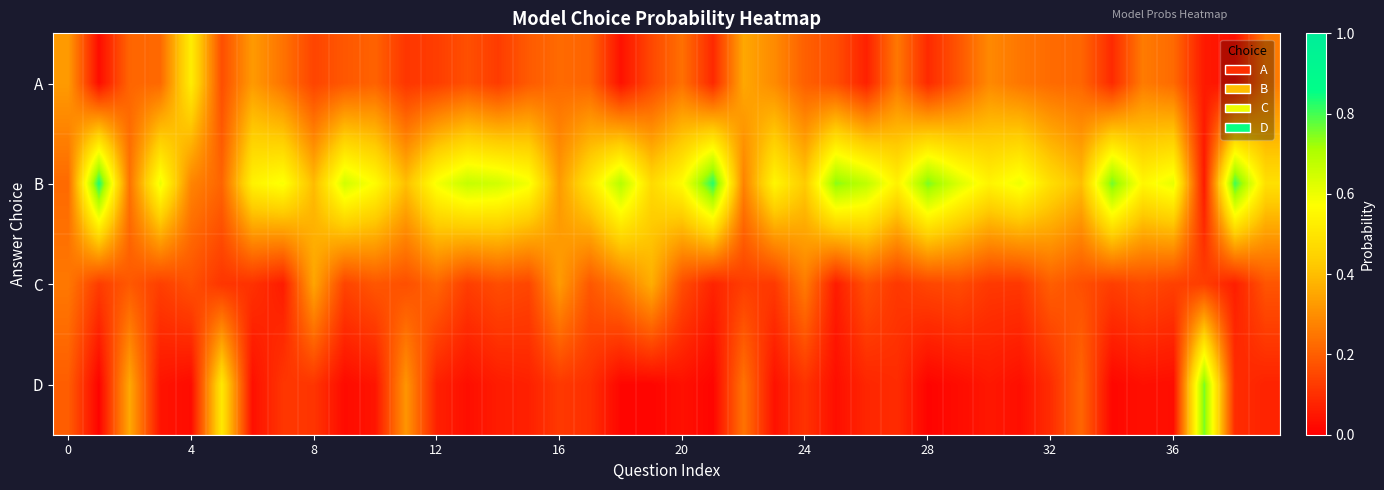

At which category is the sum across all series the highest?

15